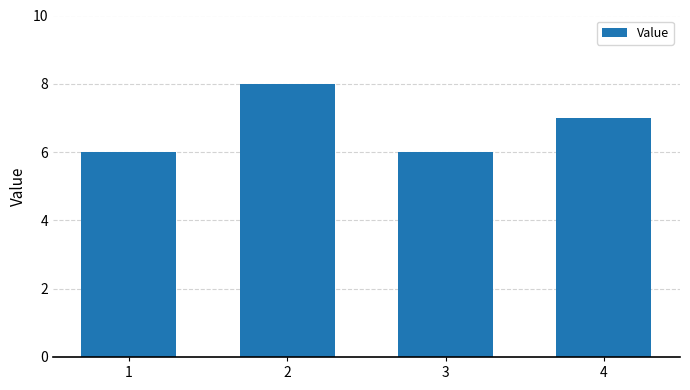

Where does the data first go above 7?

2